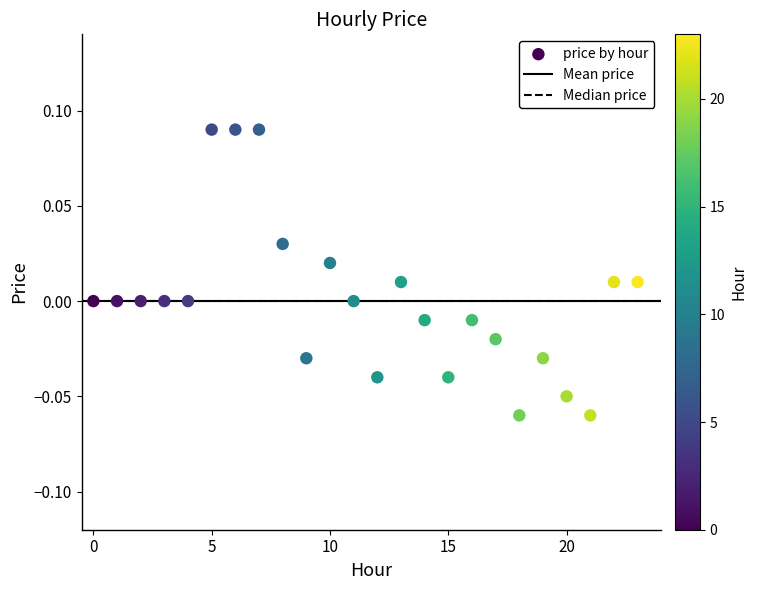

How many points are shown in the scatter plot?

24